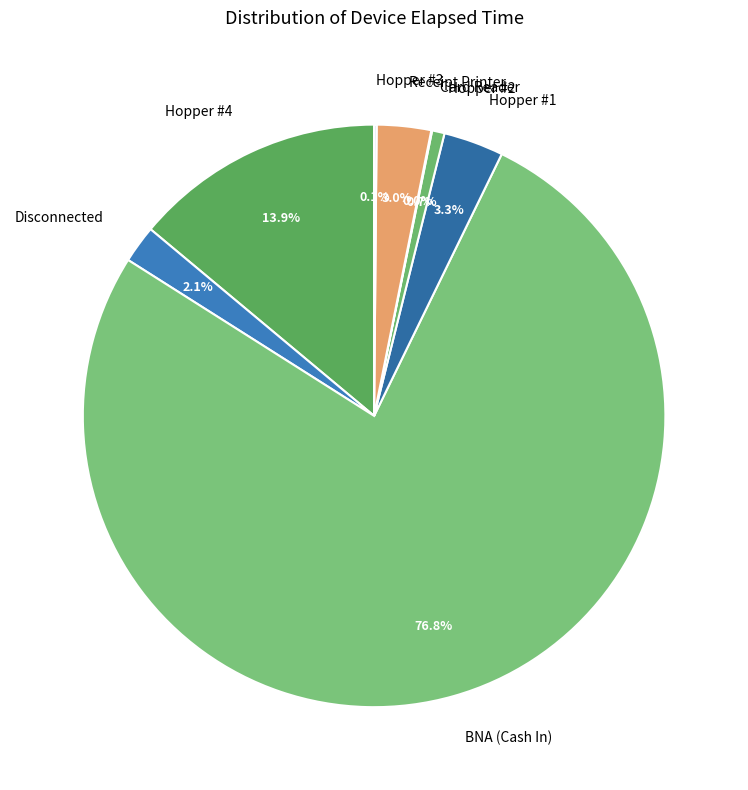

How much of the chart is everything except Receipt Printer?

97.0%